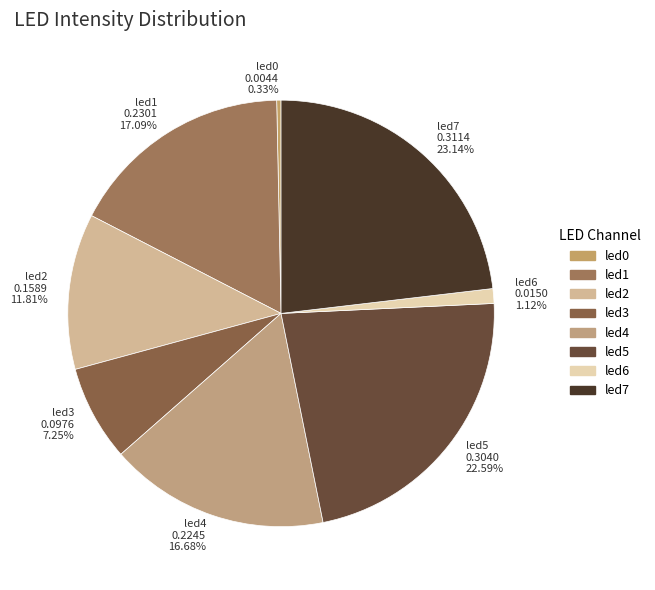

Which category has the biggest portion of the pie?

led7